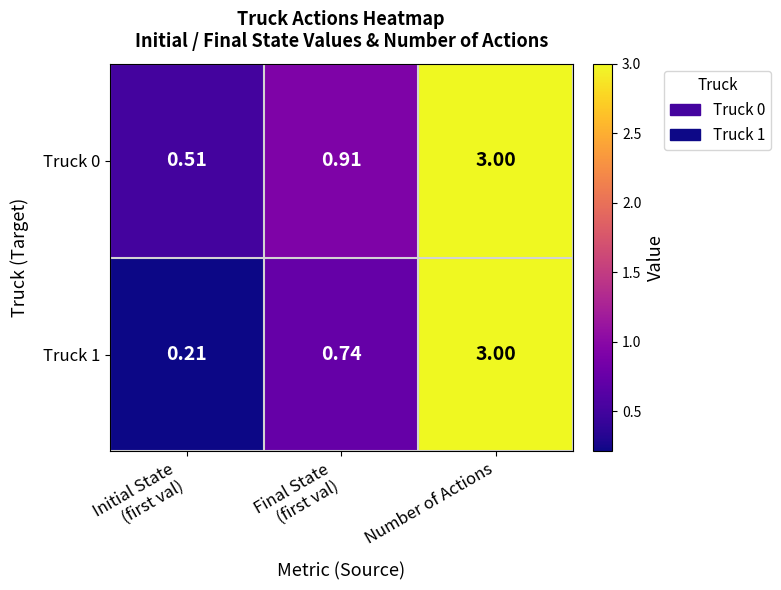

Which label corresponds to the largest value in the chart?

Number of Actions